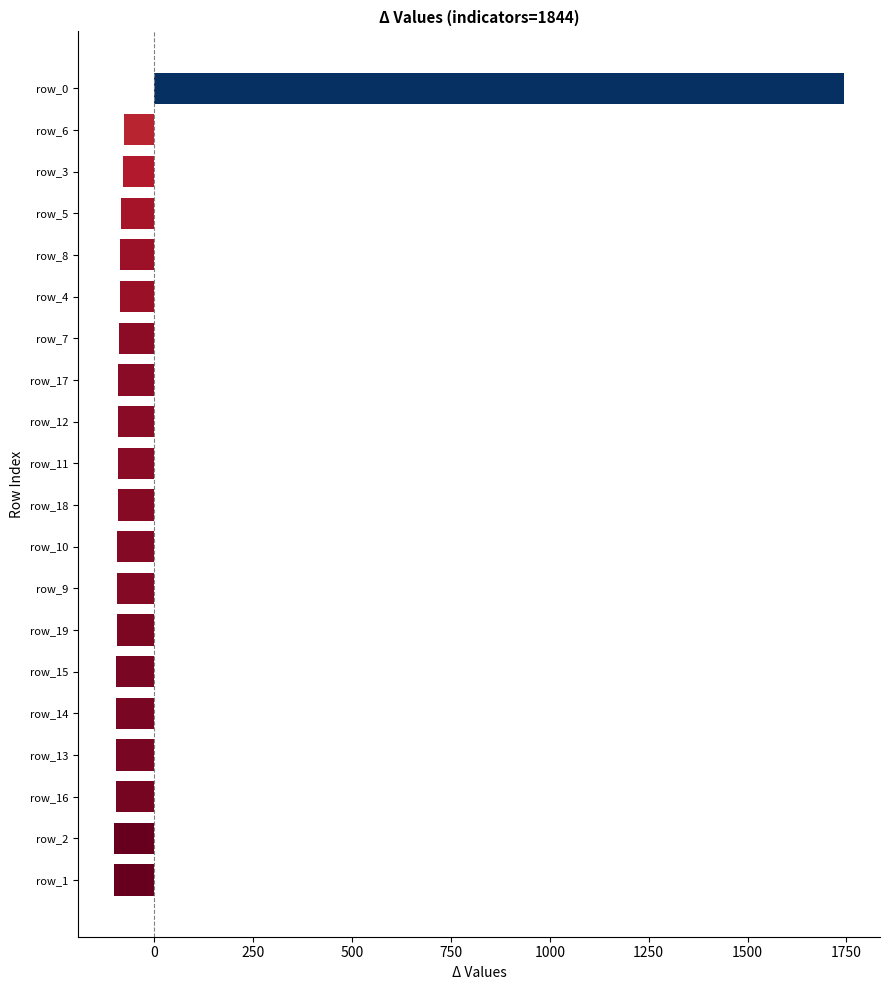

The value at row_14 is -96.3. True or false?

True